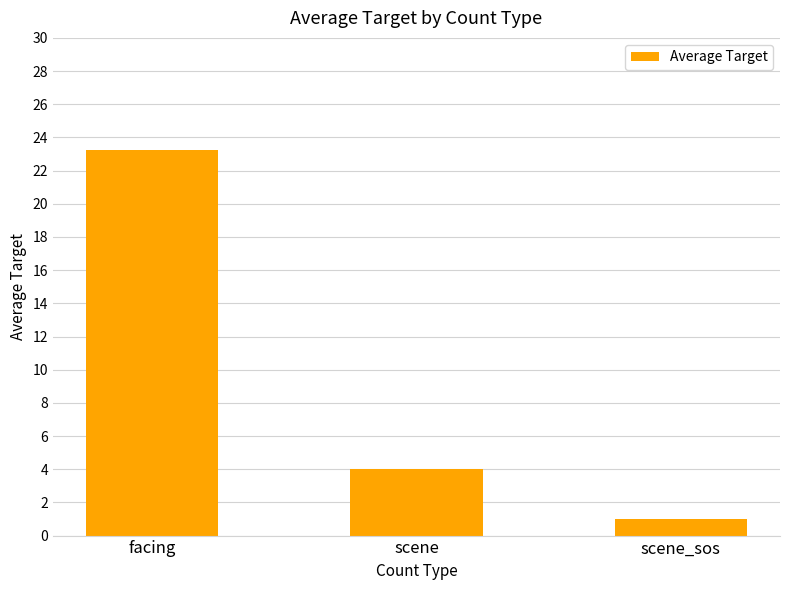

How many categories are shown in the chart?

3